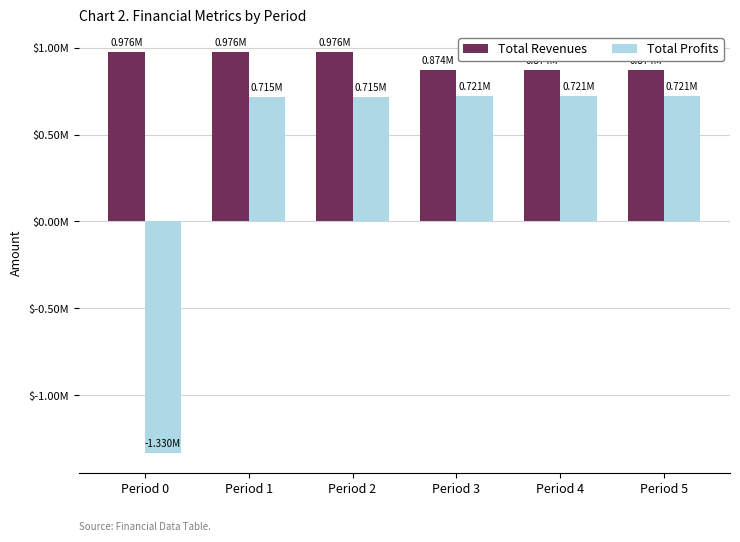

What is the sum of the Total Revenues values at Period 0 and Period 2?

1952034.4